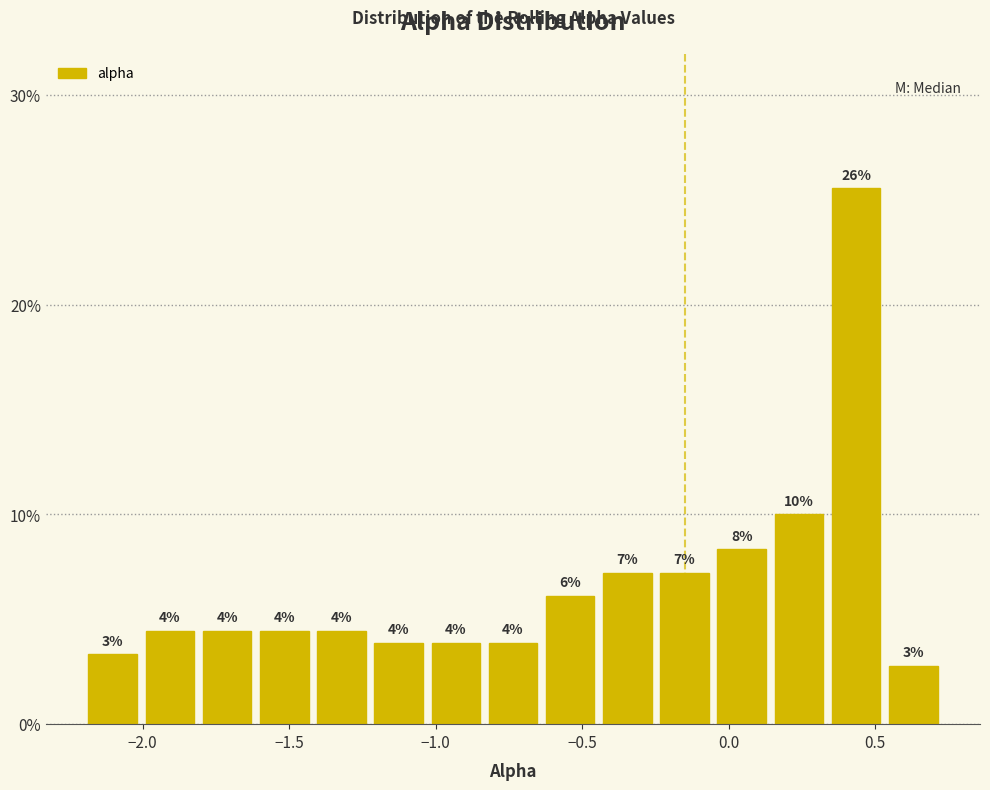

Around what value on the x-axis is the tallest bar? Give the approximate position of its centre, as read against the axis.

0.45